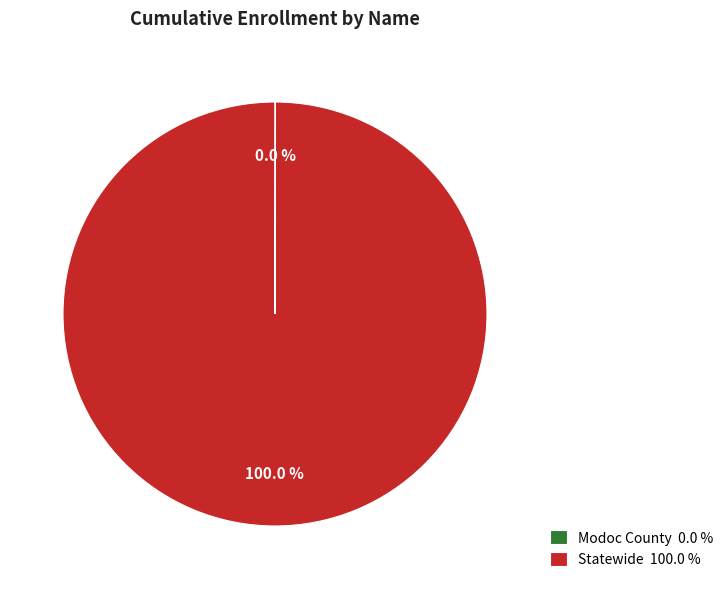

To the nearest percent, what percentage of the pie is Statewide?

100%